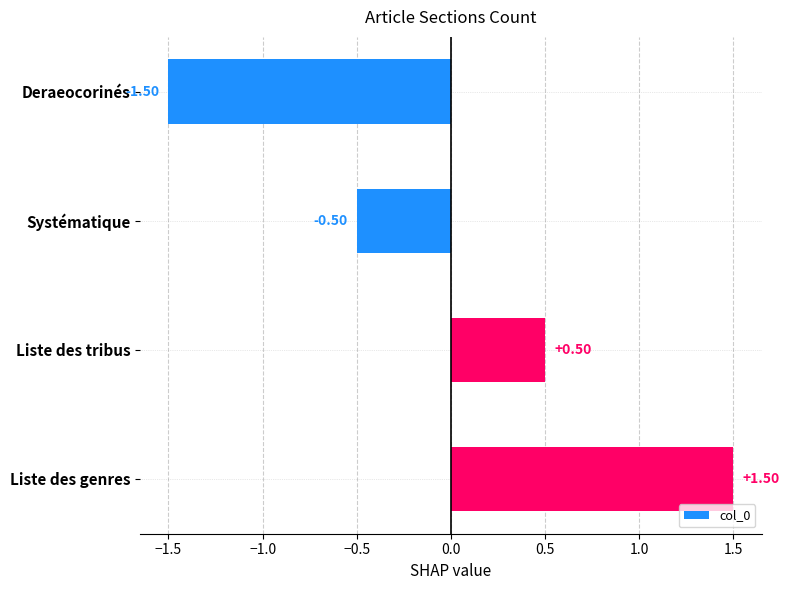

Which label corresponds to the smallest value in the chart?

Deraeocorinés